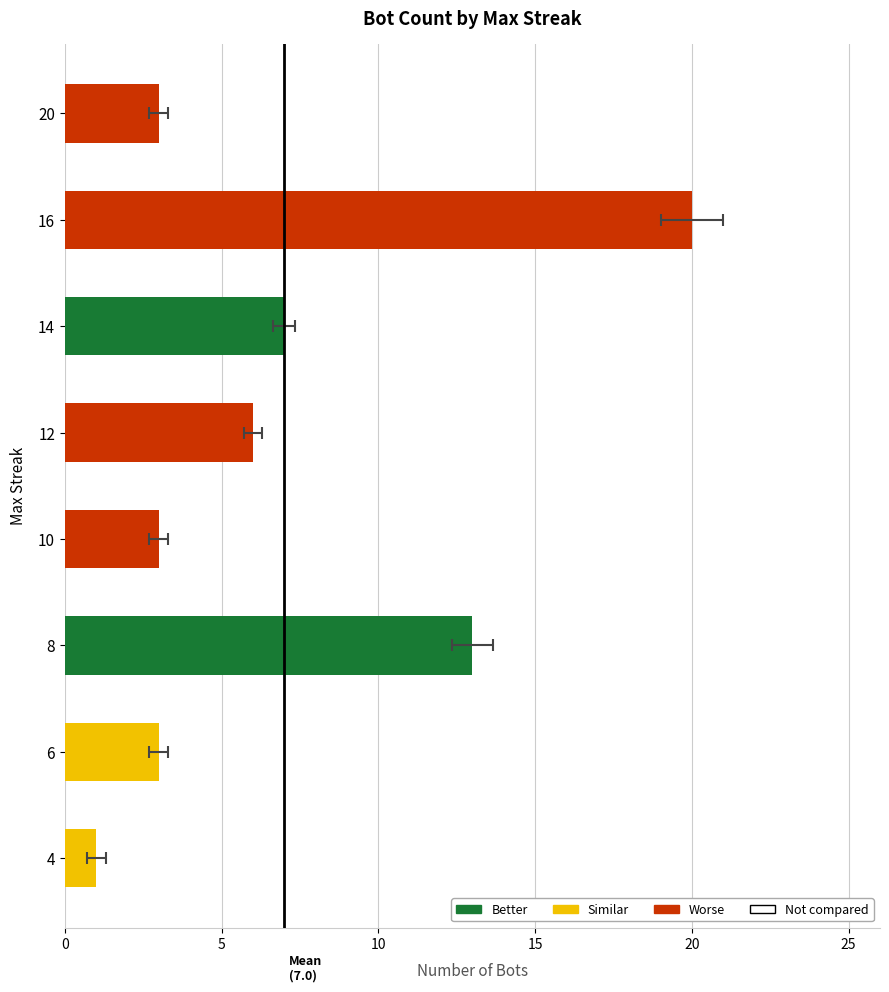

The value at 4 is 1. True or false?

False